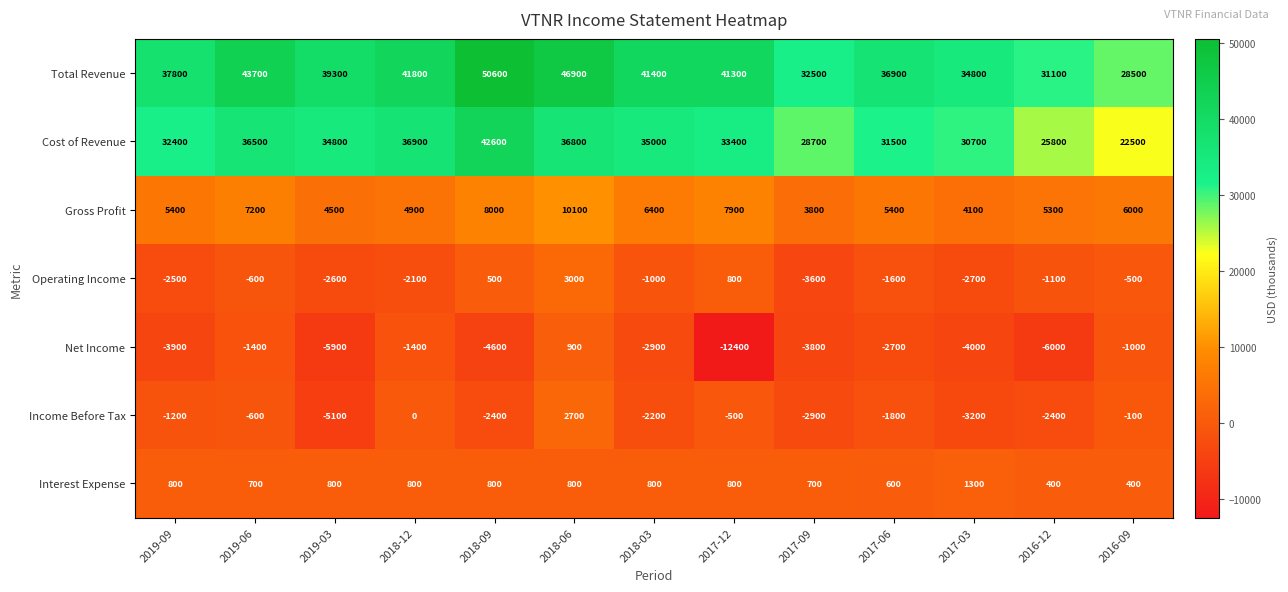

What is the sum of all Income Before Tax values?

-19700